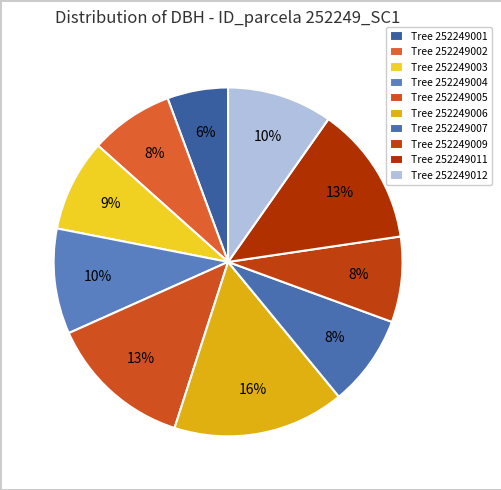

To the nearest percent, what is the average slice percentage?

10%